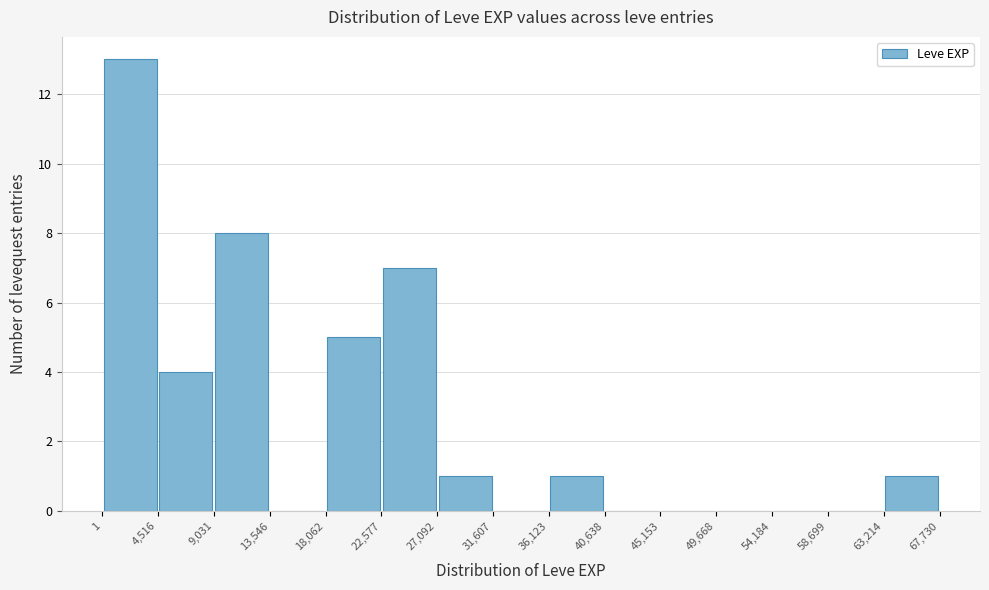

What is the height of the bar covering 22,577 to 27,092 on the x-axis? The values are not printed on the chart, so give them approximately, as read against the axis.

7